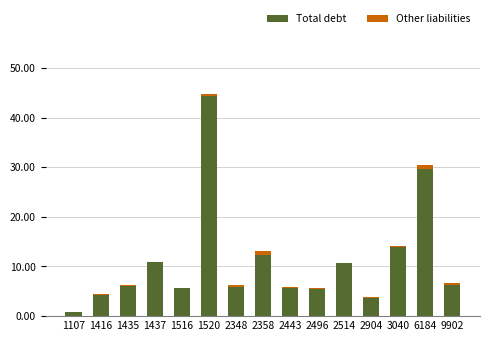

The value of Total debt at 2443 is 1.7. True or false?

False